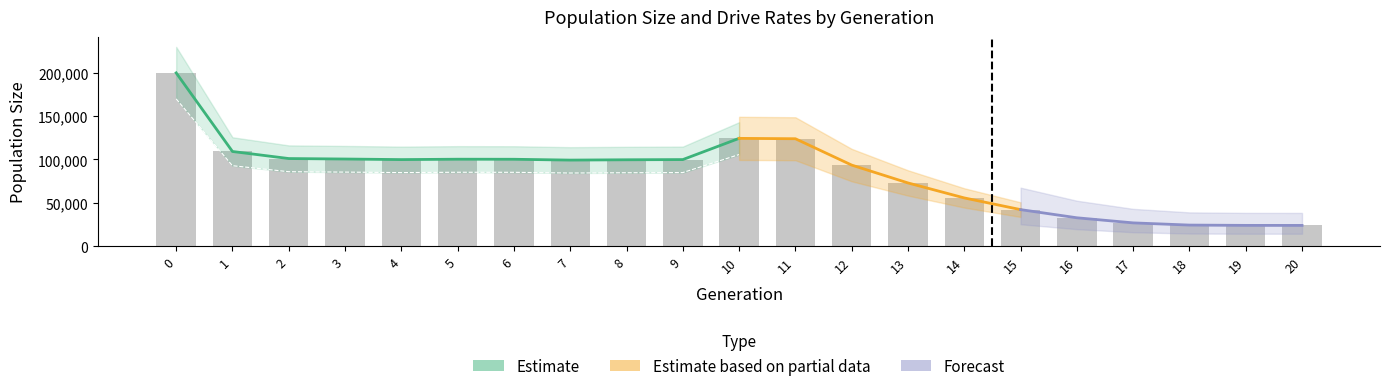

Reading right to left, what are all the values shown in this chart?

24000	24031	24384	26920	32794	42207	55682	72956	93538	123907	124338	99883	99665	99290	100244	100312	99862	100529	101074	109211	199835